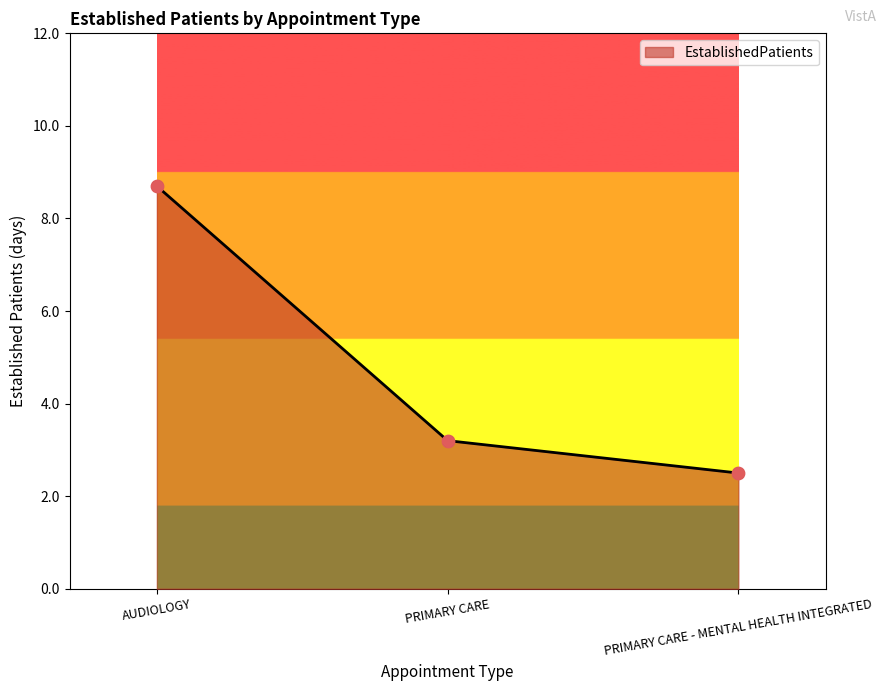

Which has a higher value, PRIMARY CARE or AUDIOLOGY?

AUDIOLOGY